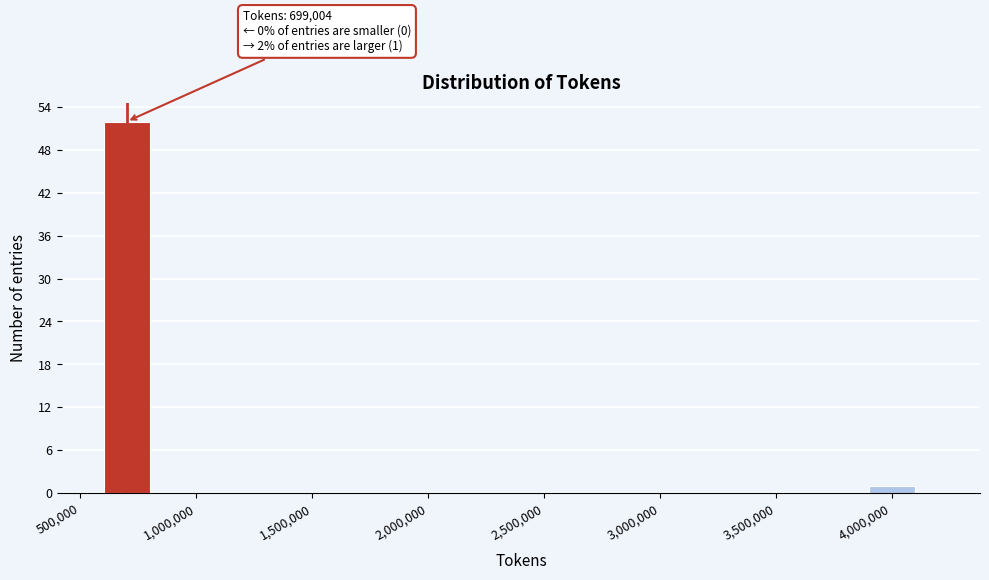

Around what value on the x-axis is the tallest bar? Give the approximate position of its centre, as read against the axis.

700000